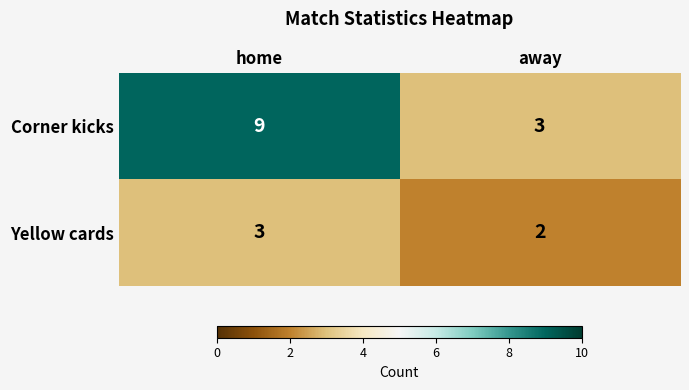

Rank the series at away from lowest to highest value.

Yellow cards, Corner kicks